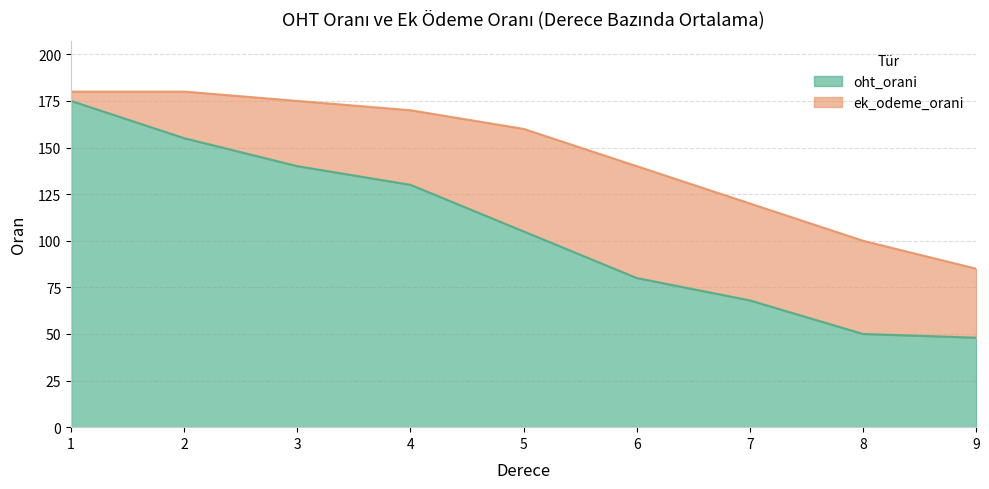

True or false: oht_orani has more than 2 points higher than both neighbors.

False